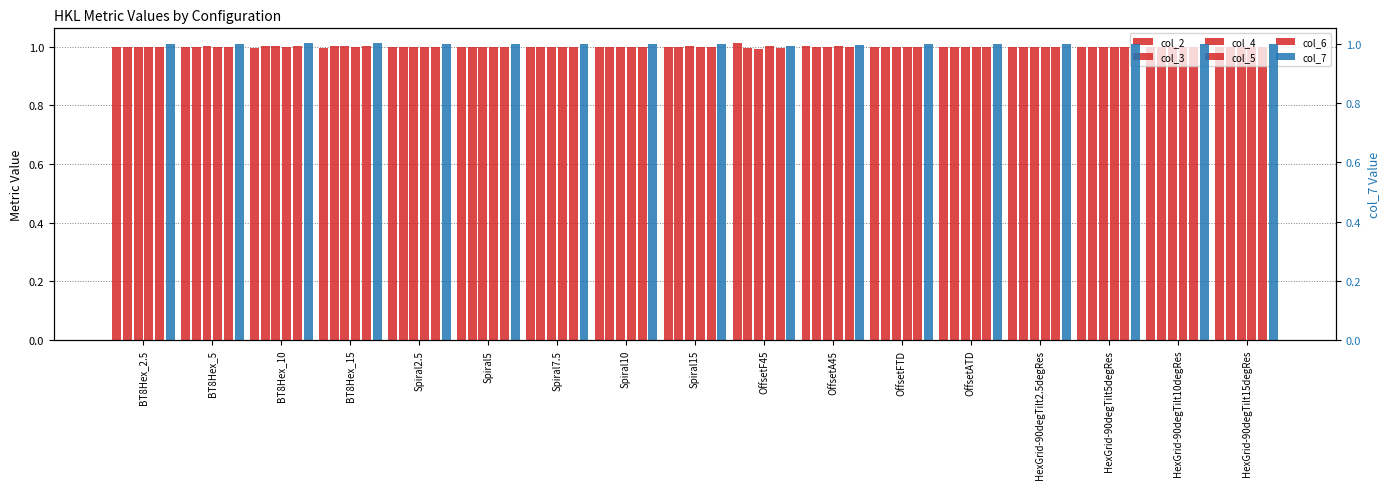

What is the sum of the col_3 values at HexGrid-90degTilt15degRes and BT8Hex_15?

2.0